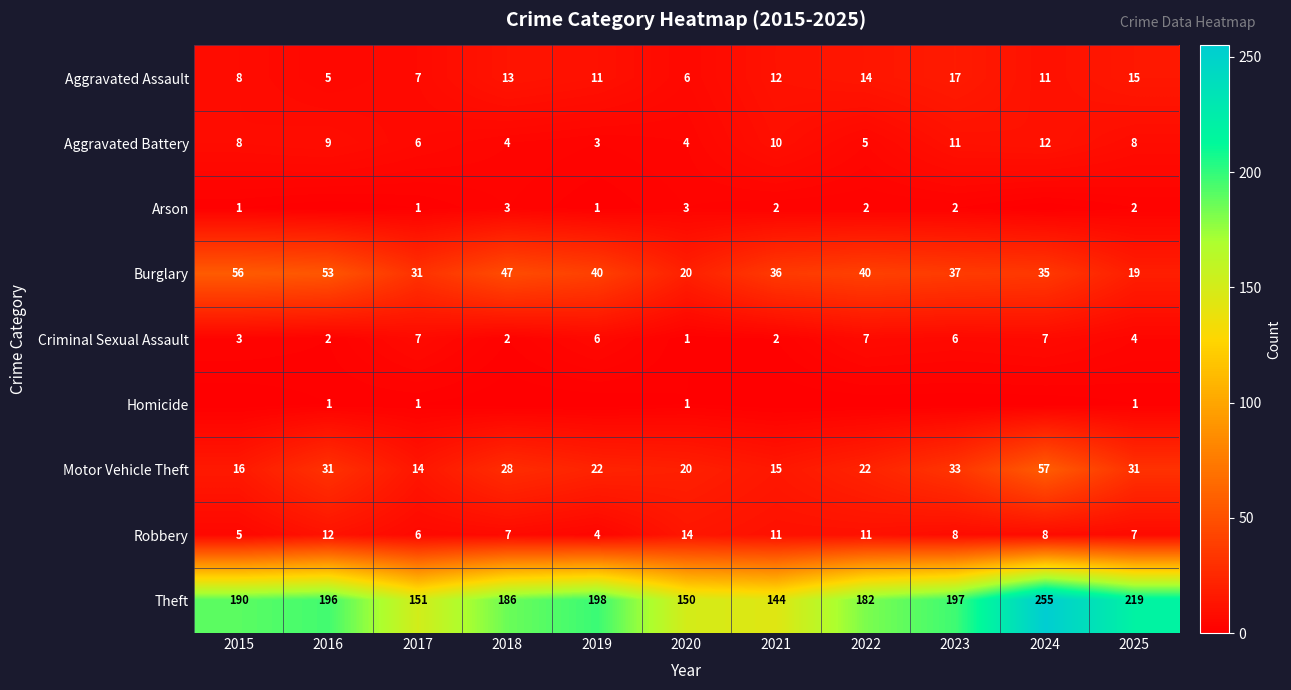

Which series changed the most between 2019 and 2025?

Burglary